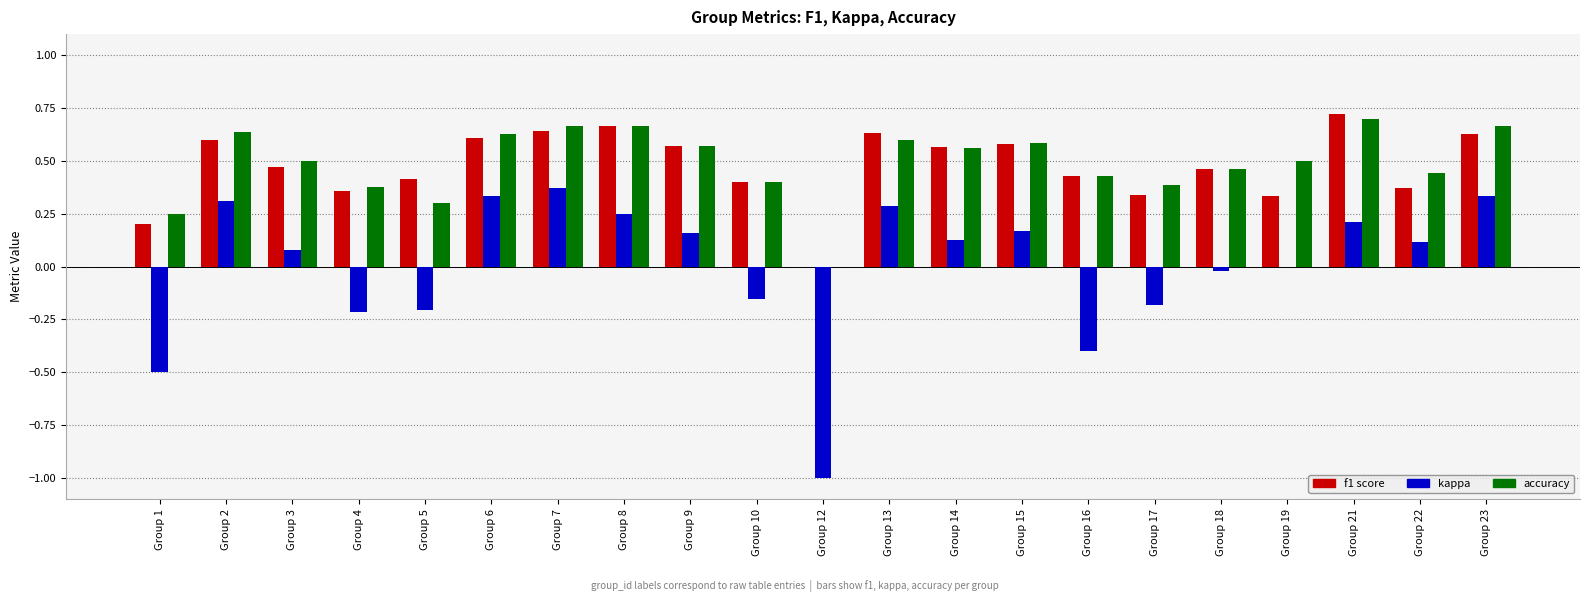

At which category does the chart reach its peak across all series?

Group 21